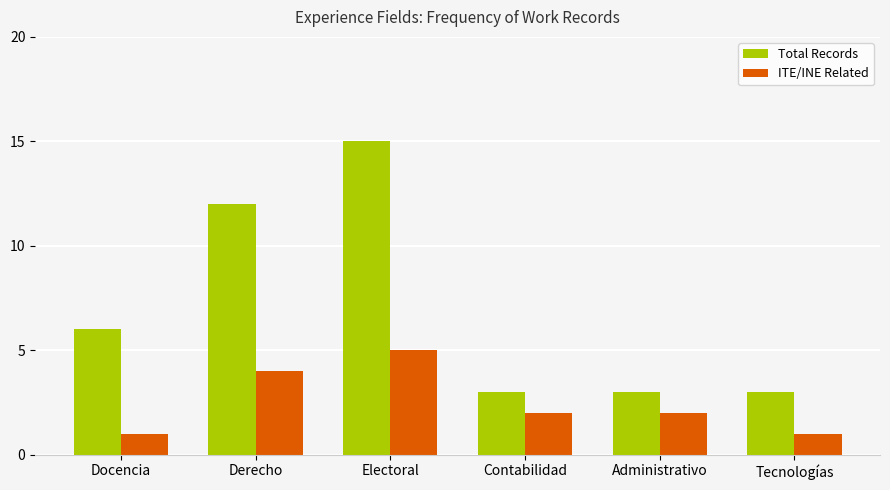

Is it true that Total Records equals 5 at Tecnologías?

False